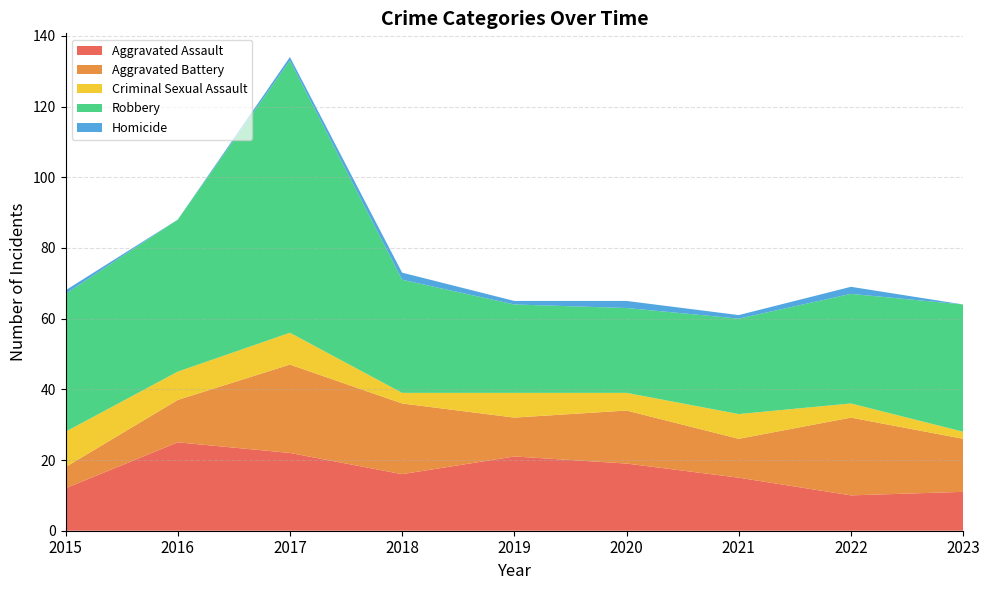

Reading left to right, list all the values displayed in this chart.

Aggravated Assault: 12	25	22	16	21	19	15	10	11
Aggravated Battery: 6	12	25	20	11	15	11	22	15
Criminal Sexual Assault: 10	8	9	3	7	5	7	4	2
Robbery: 39	43	77	32	25	24	27	31	36
Homicide: 1	0	1	2	1	2	1	2	0